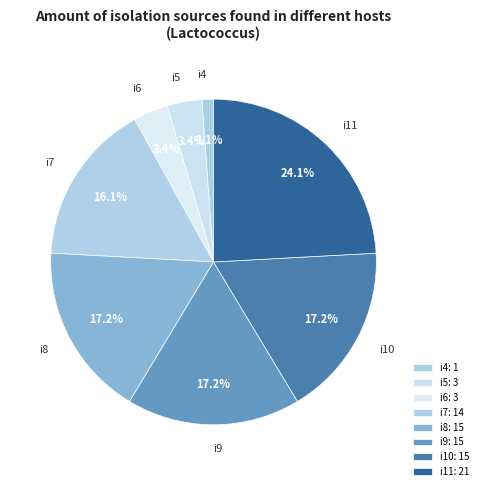

Is i9 the majority of the pie?

No